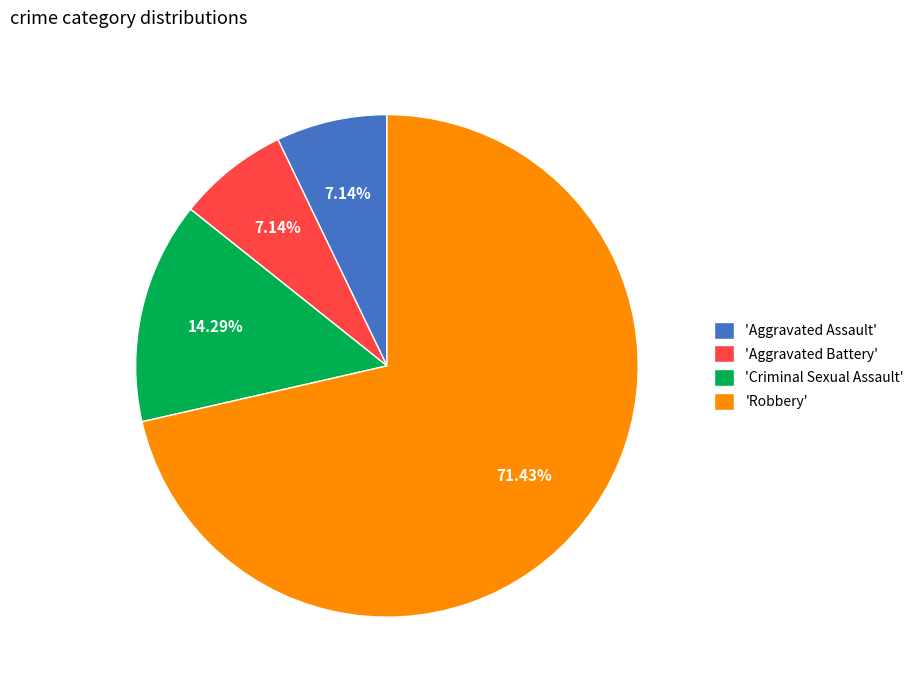

What is the largest slice in the pie chart?

'Robbery'